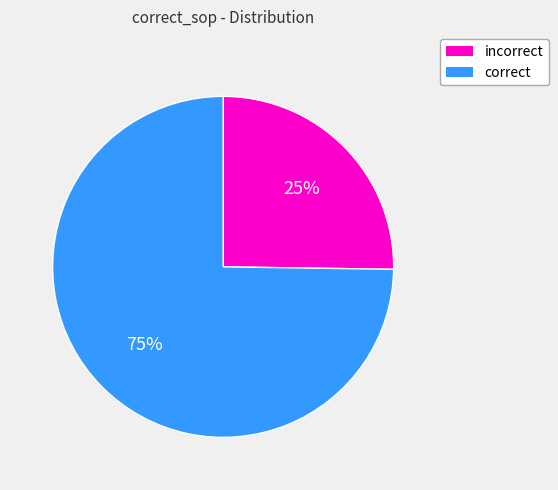

Does any single category account for the majority?

Yes